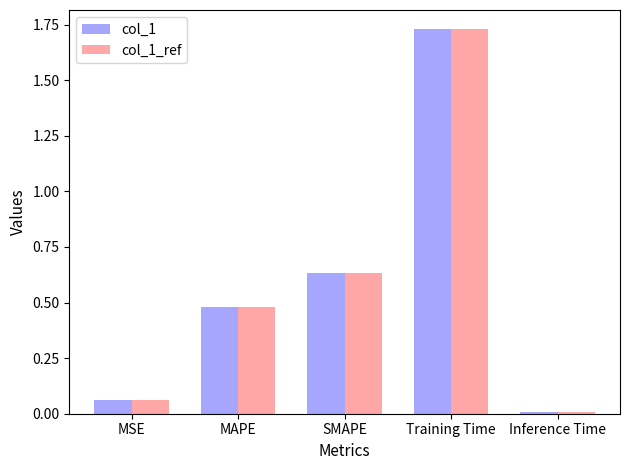

True or false: col_1_ref has a value of 0.0 at Inference Time.

True